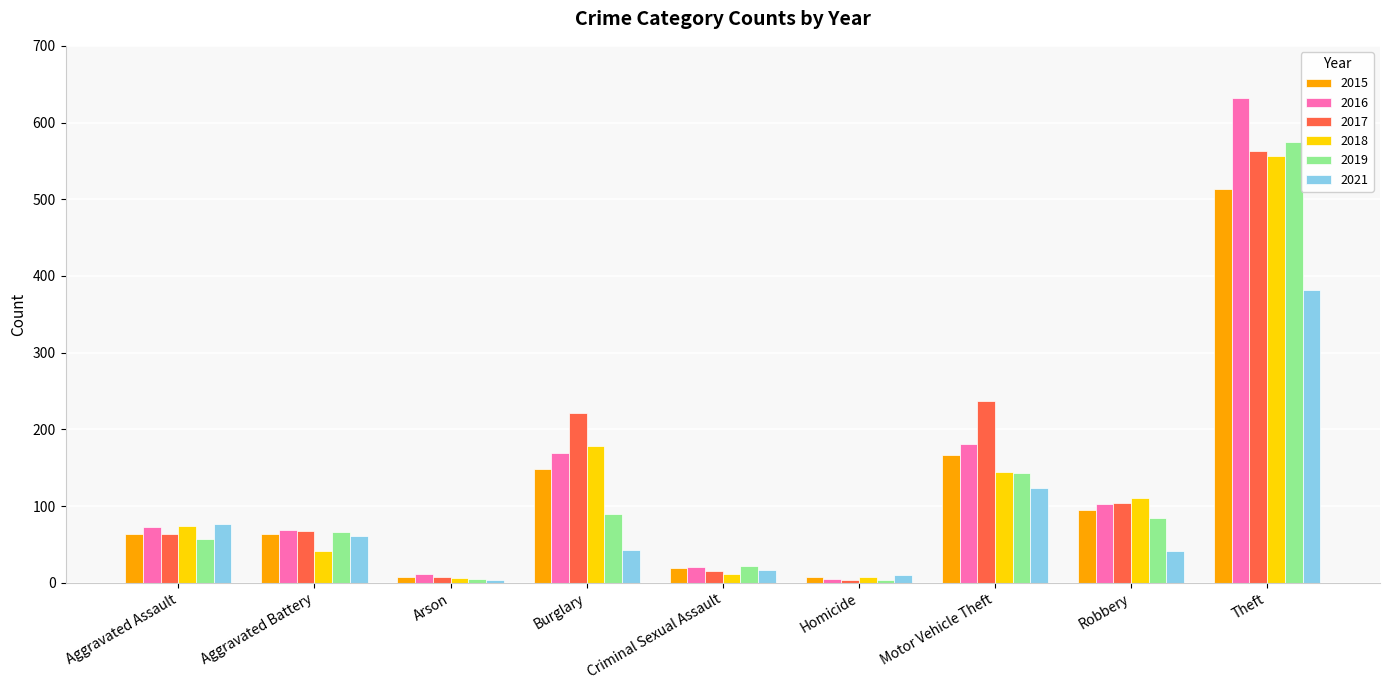

Read the 2015 value at Theft.

513